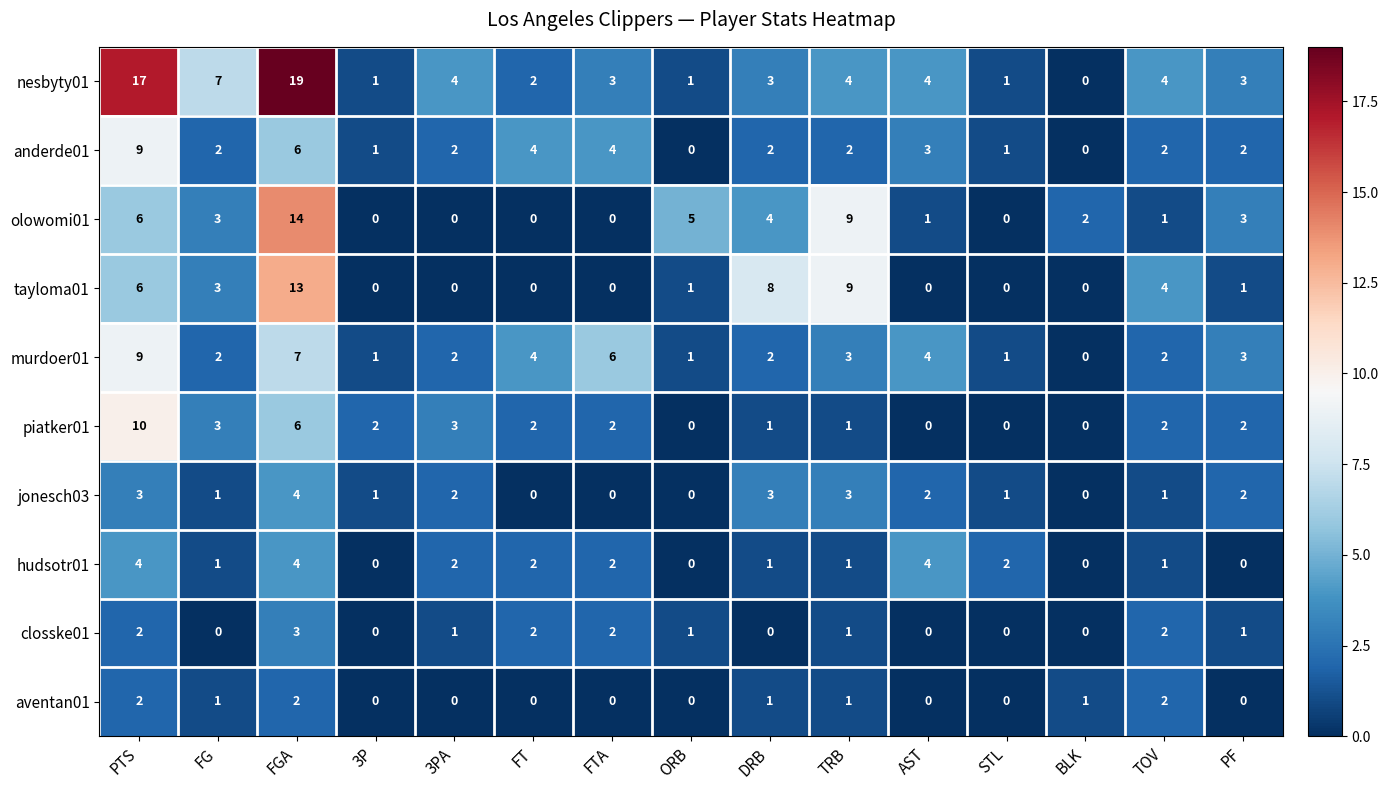

What is the sum of all murdoer01 values?

47